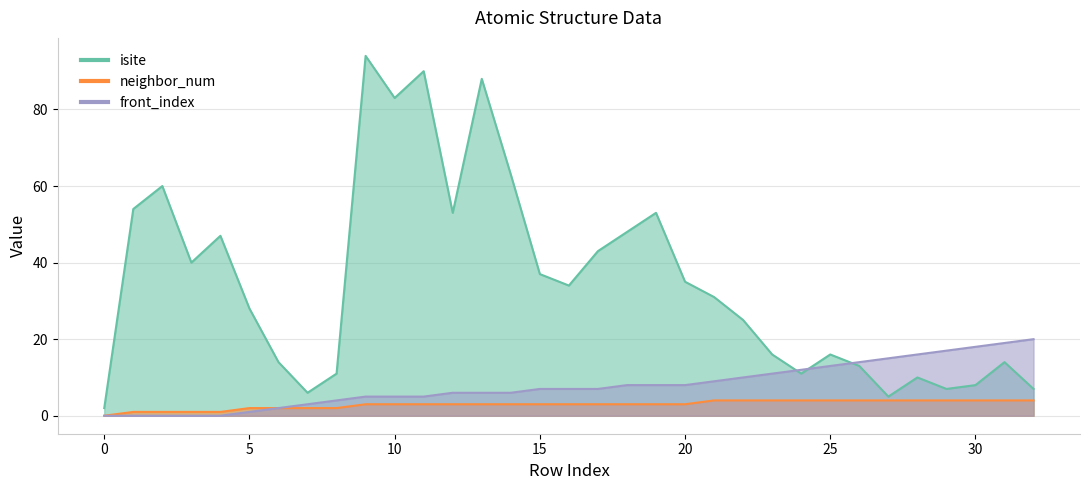

What is the total value across all series at 31?

37